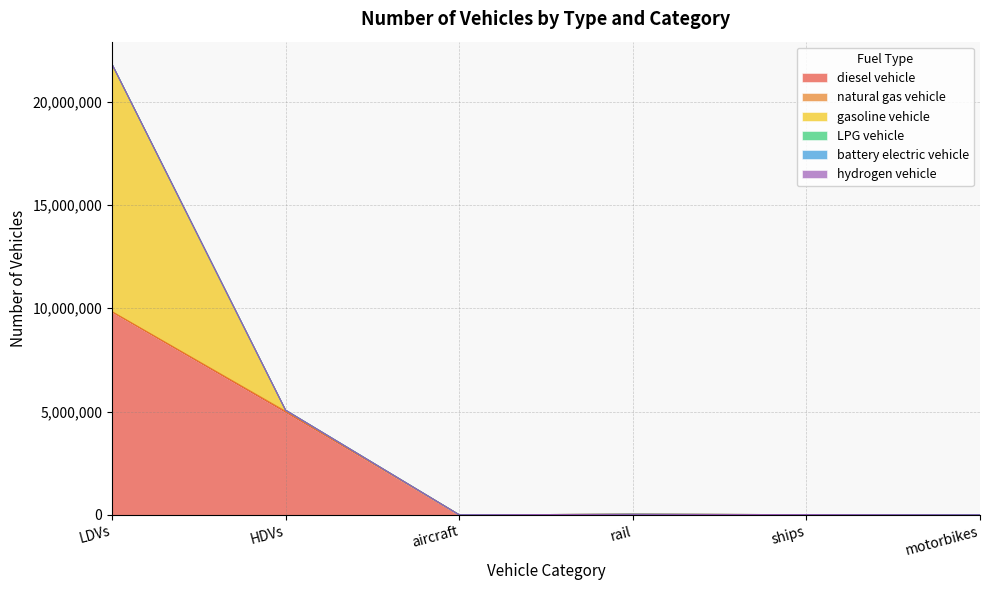

Rank the series by their maximum value, from highest to lowest.

gasoline vehicle, diesel vehicle, natural gas vehicle, LPG vehicle, hydrogen vehicle, battery electric vehicle